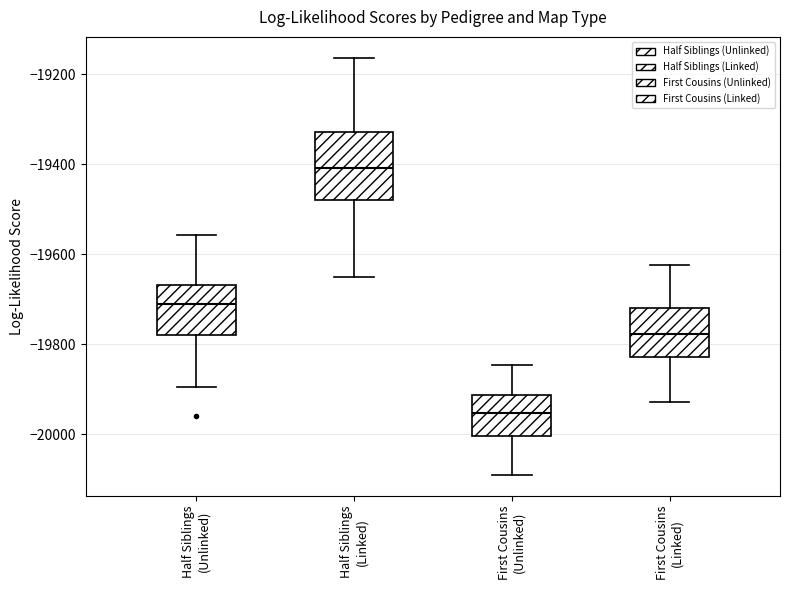

Comparing the boxes themselves (not the whiskers), which one is the tallest?

Half Siblings (Linked)